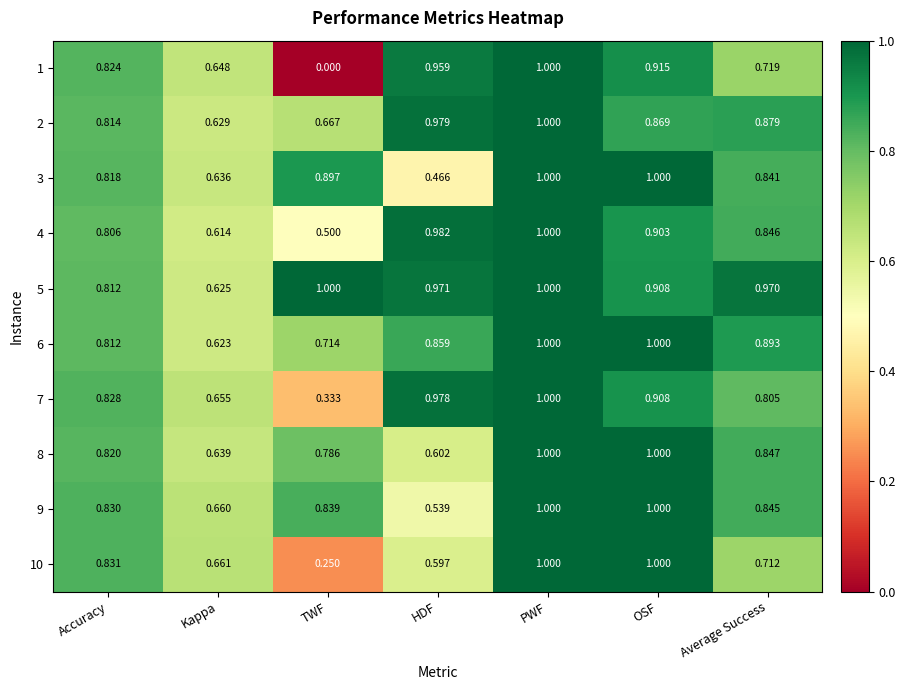

Where is 10 nearest to the value 0?

TWF